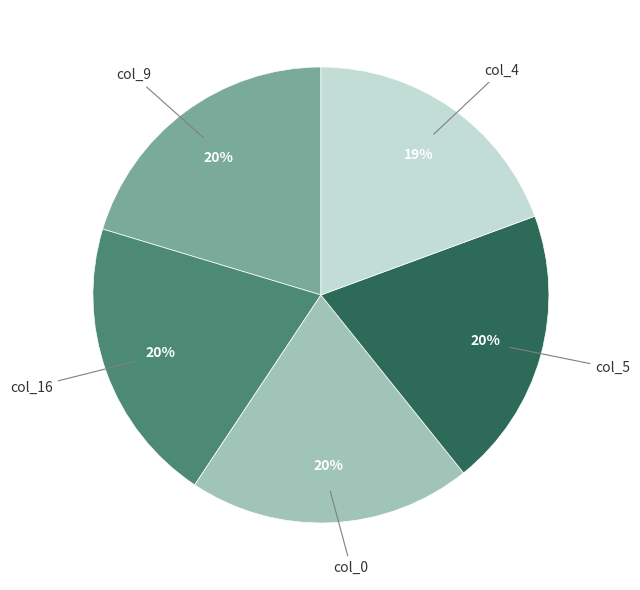

To the nearest percent, what is the average slice percentage?

20%